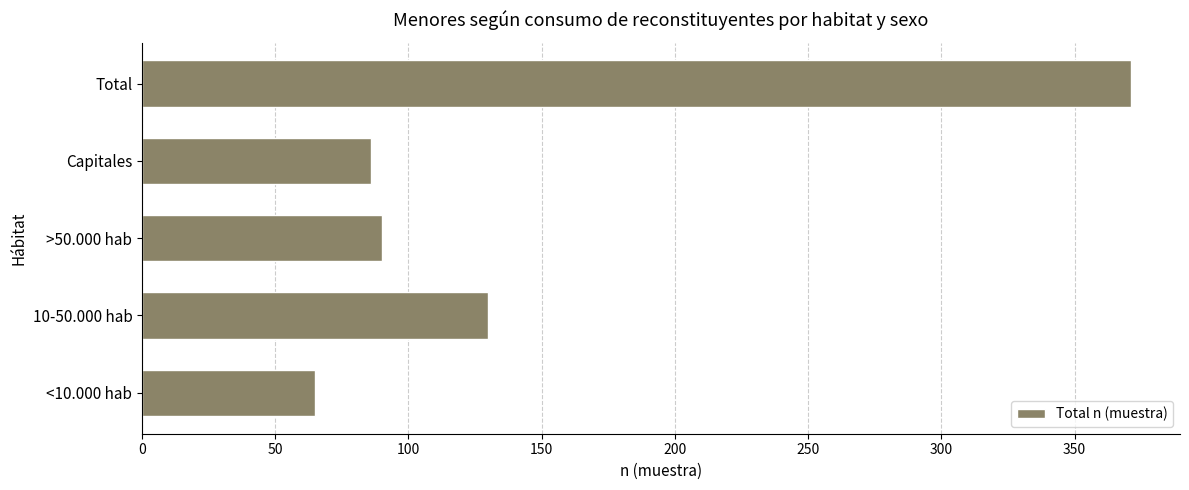

What is the ratio of the value at Capitales to the value at <10.000 hab?

1.3